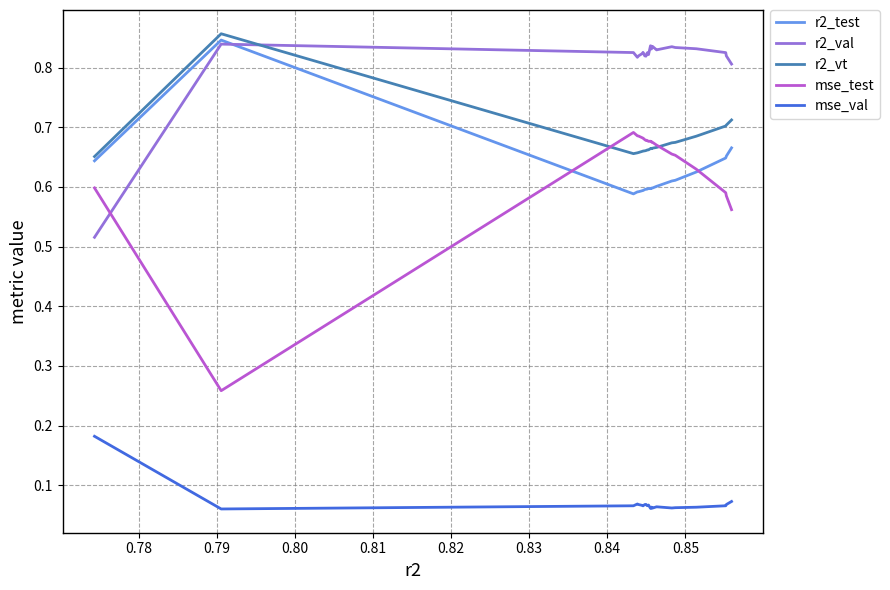

Which series has the largest total across all categories?

r2_val